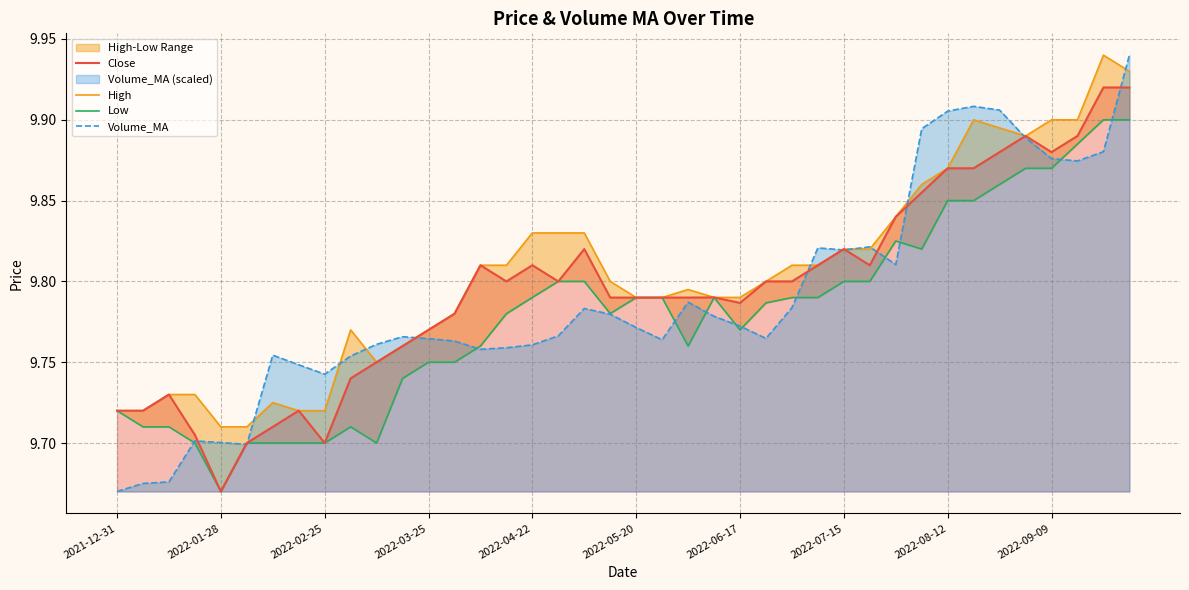

Is it true that Volume_MA equals 3.2 at 2022-01-28?

False